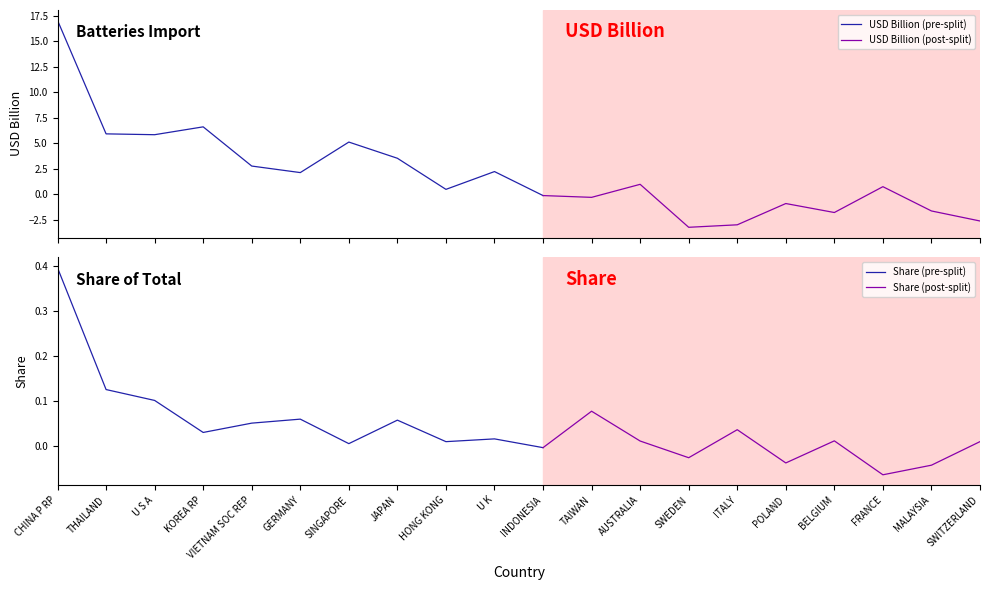

What is the label of the 10th point from the left?

U K